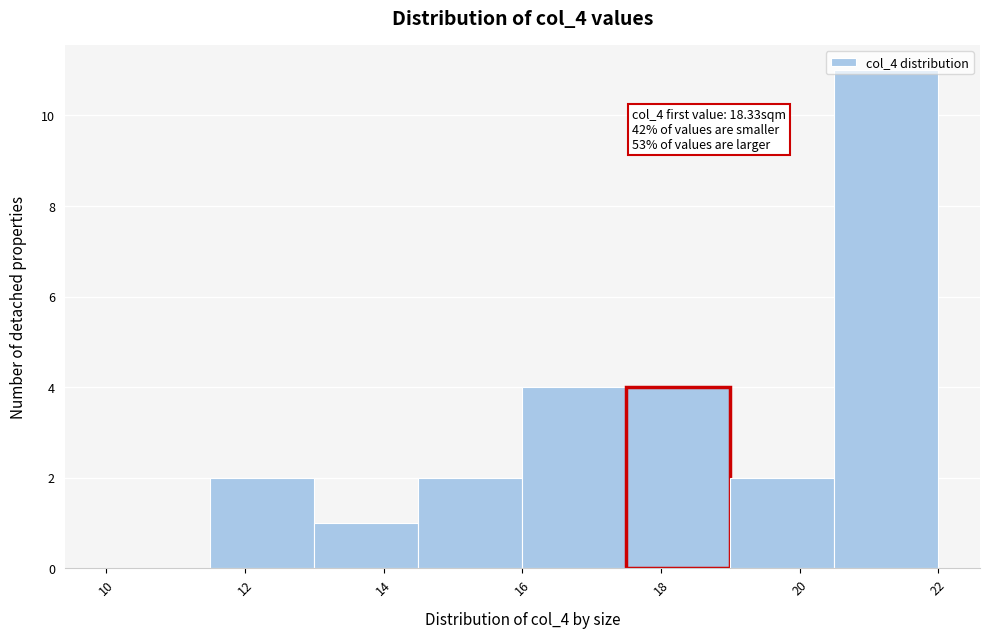

Which range on the x-axis has the tallest bar?

20.5 to 22.0